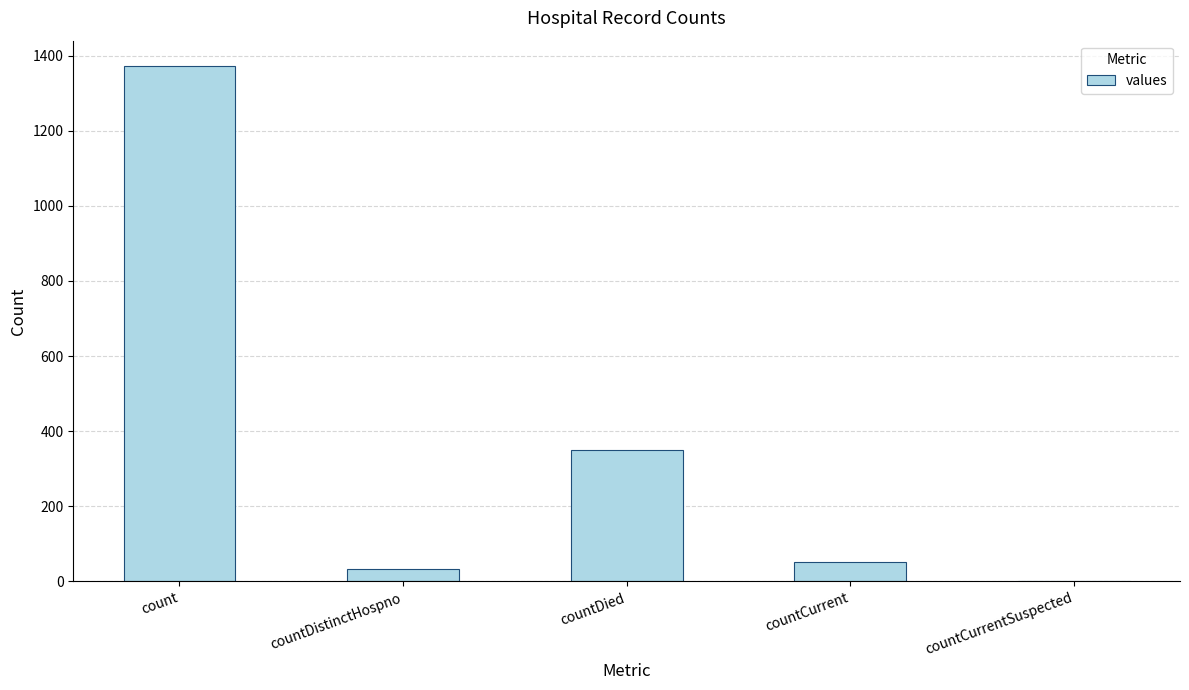

True or false: the data shows 33 at countDistinctHospno.

True